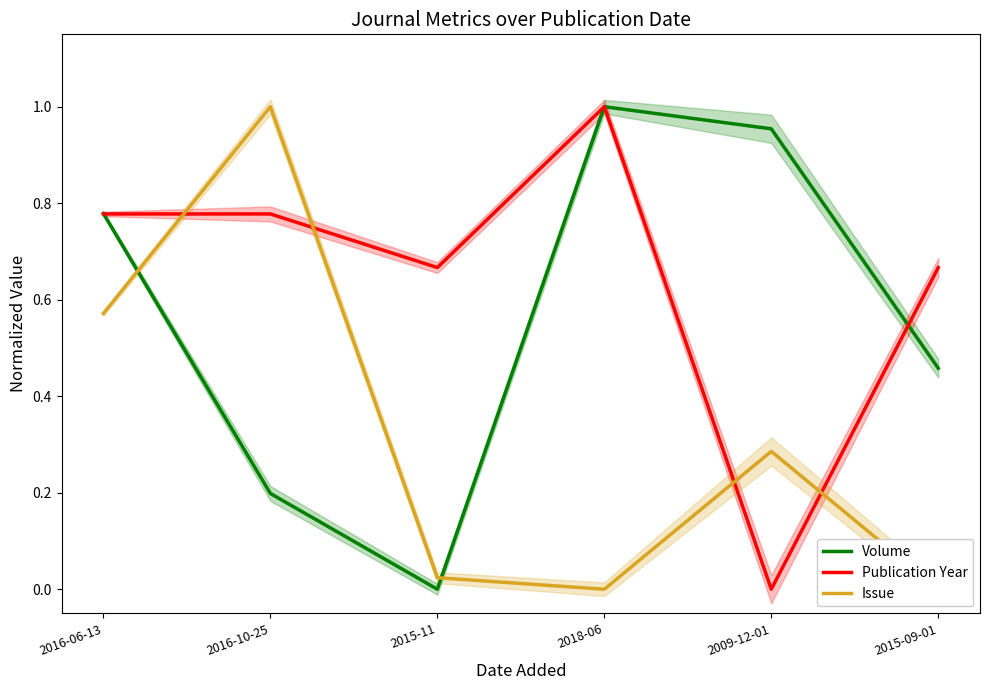

Does the chart have visible grid lines?

No